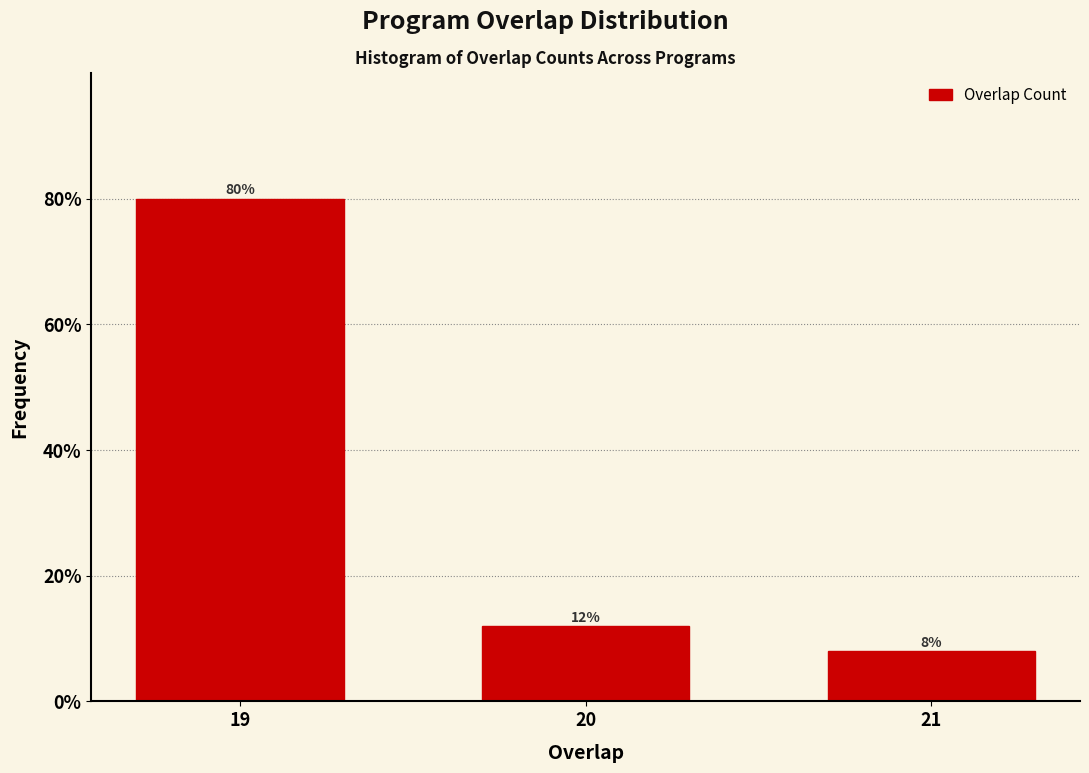

Reading left to right, extract all data points from this chart.

19=80	20=12	21=8